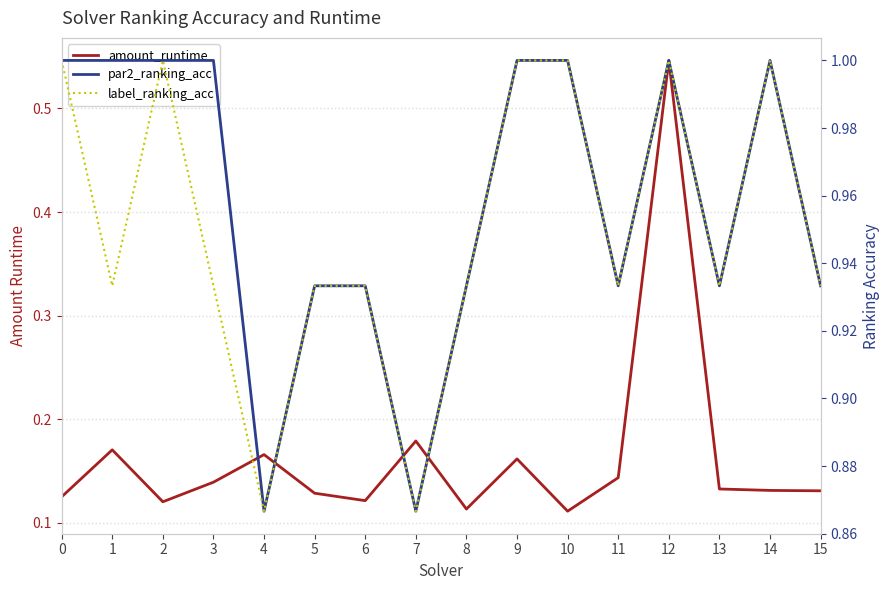

How many lines are shown in the chart?

3